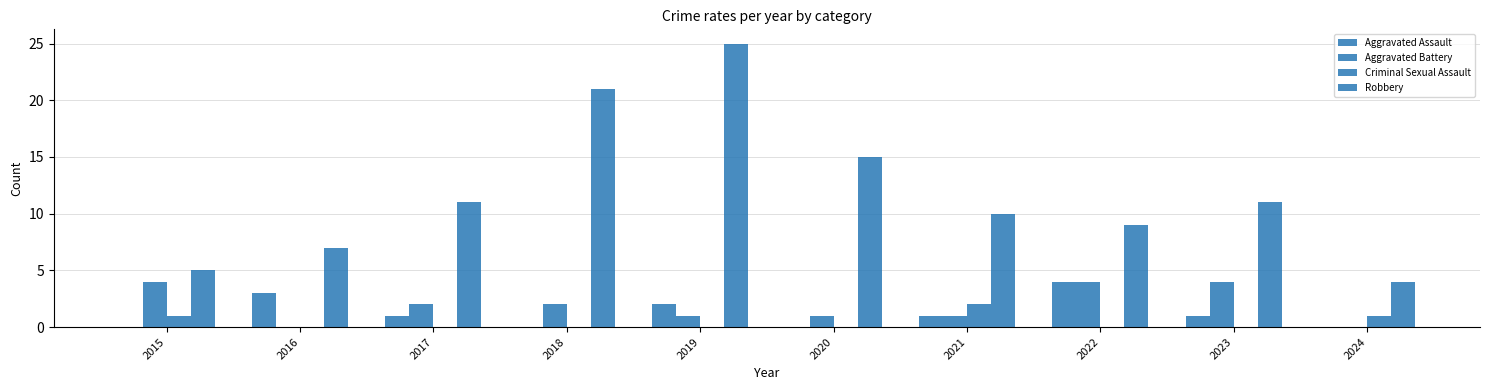

Is the value of Aggravated Battery at 2021 greater than the value of Criminal Sexual Assault at 2015?

No